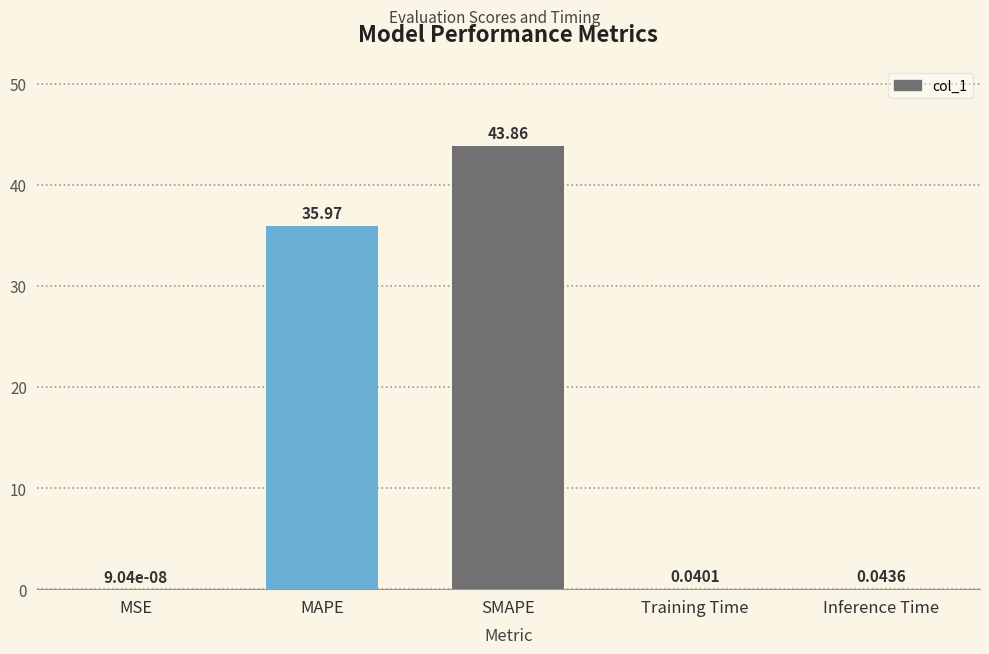

What is the change in value from MAPE to SMAPE?

+7.9